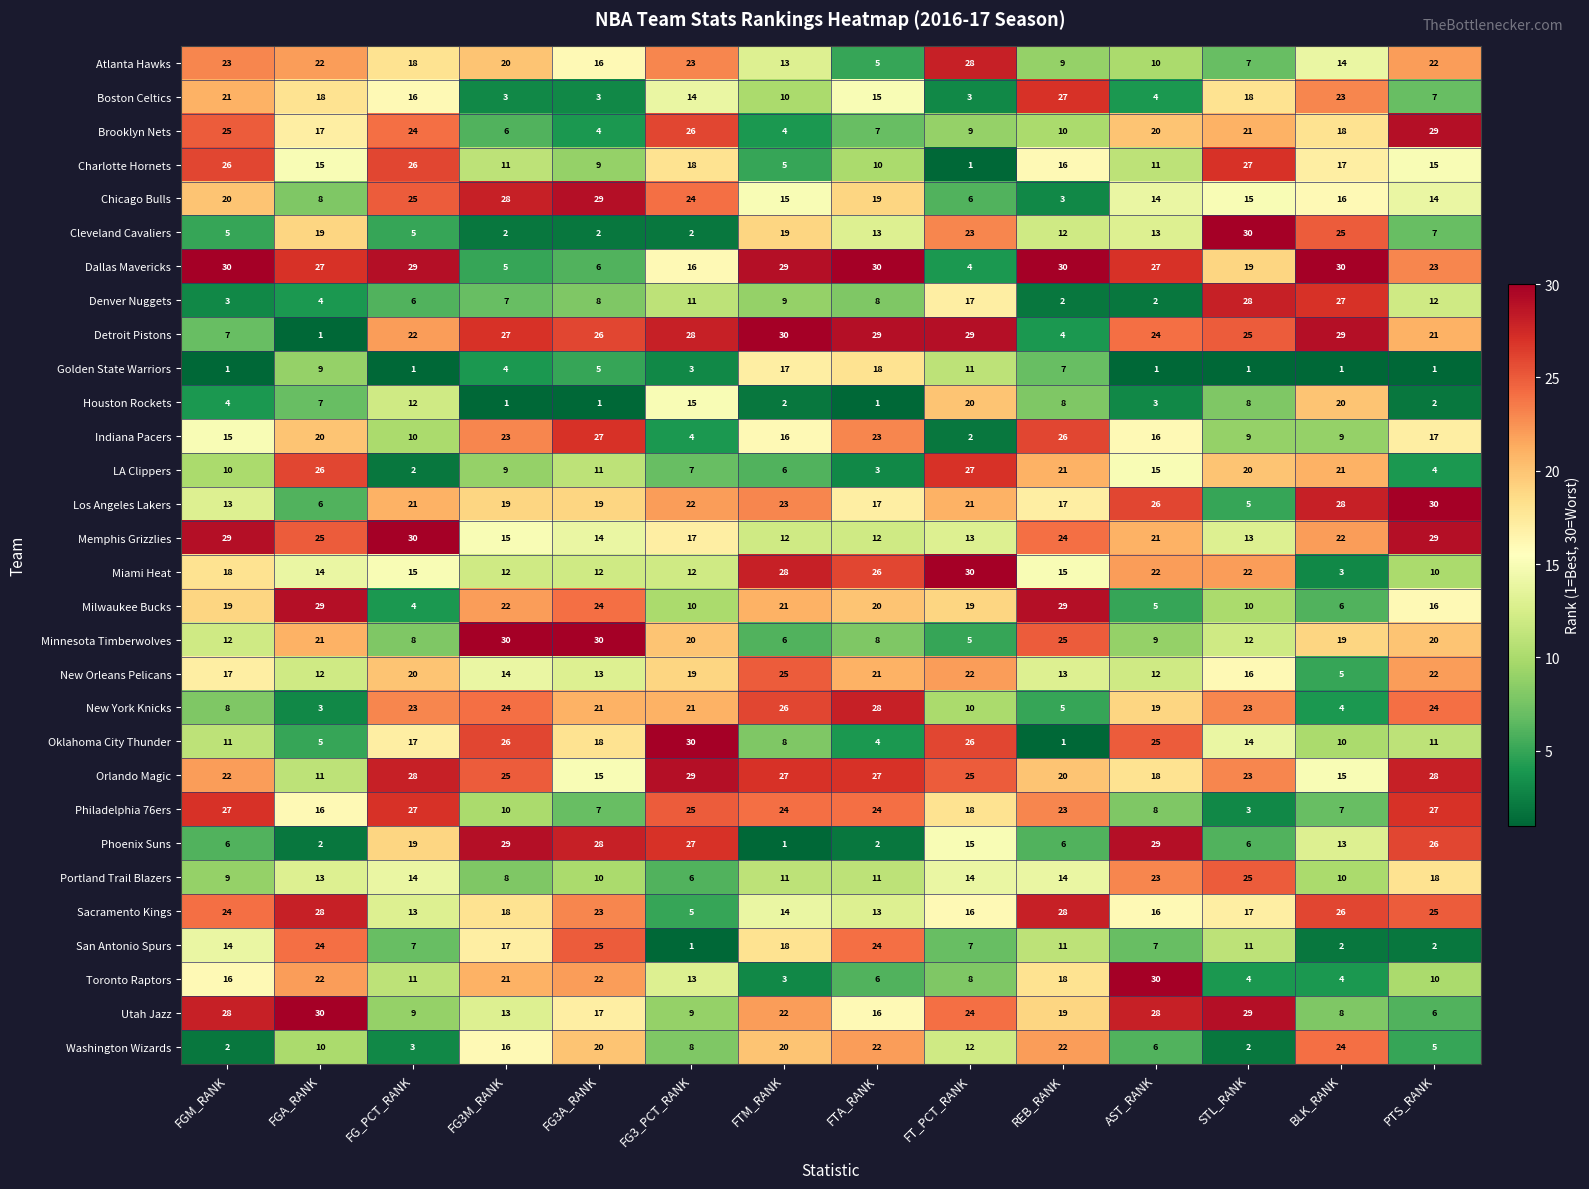

At how many categories does at least one series exceed 22?

14